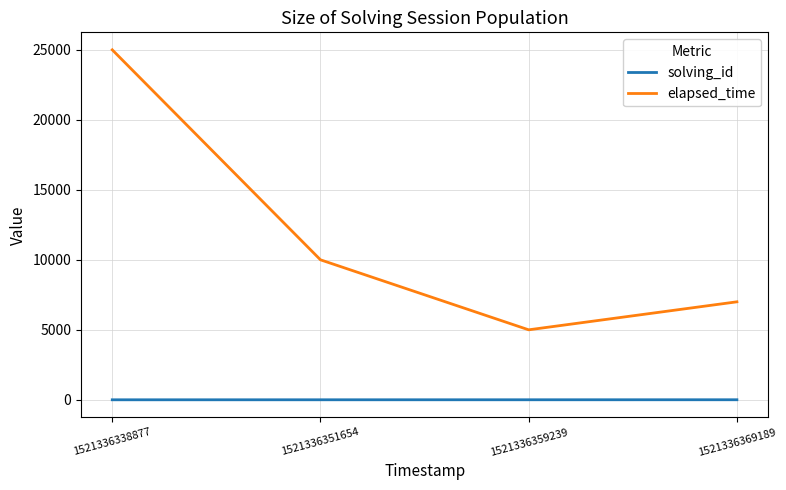

How many lines are shown in the chart?

2